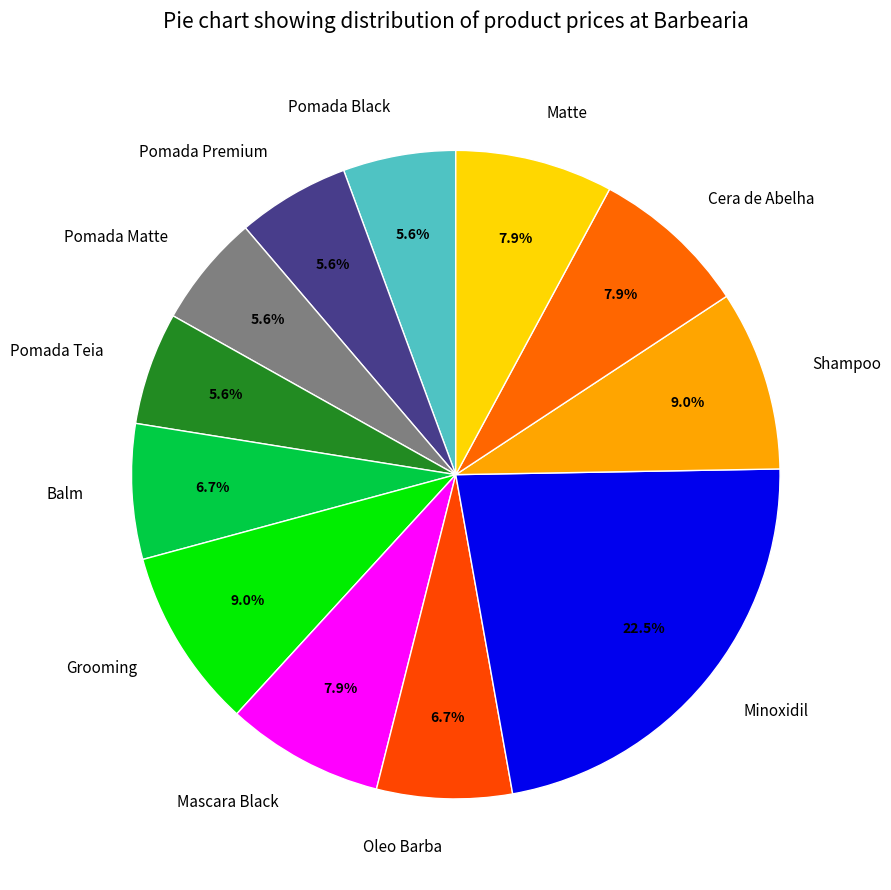

How many segments does this pie chart have?

12